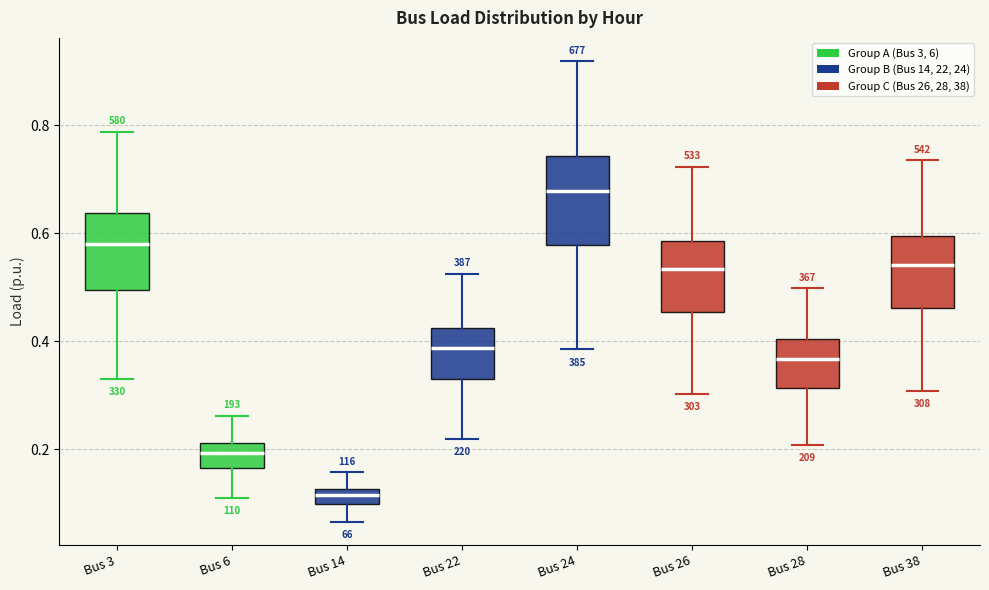

Where is the upper edge of the box for Bus 14 on the y-axis? The values are not printed on the chart, so give them approximately, as read against the axis.

0.12